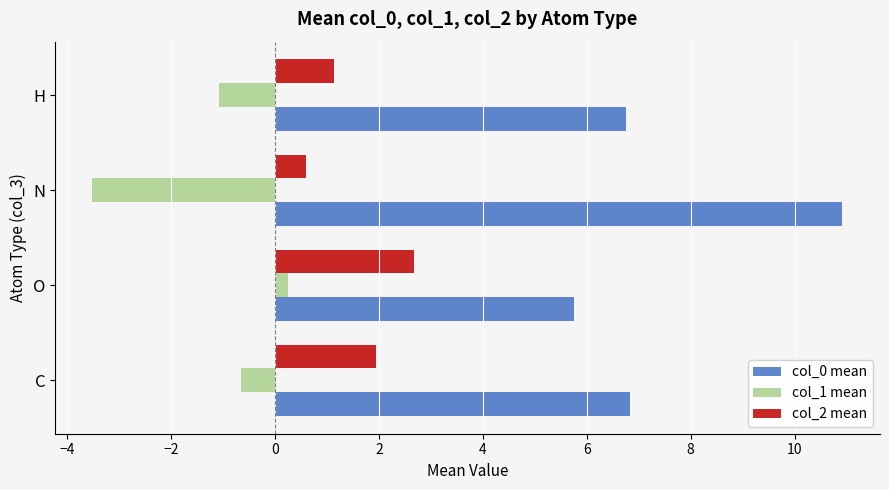

Between N and H, which series saw the biggest shift?

col_0 mean